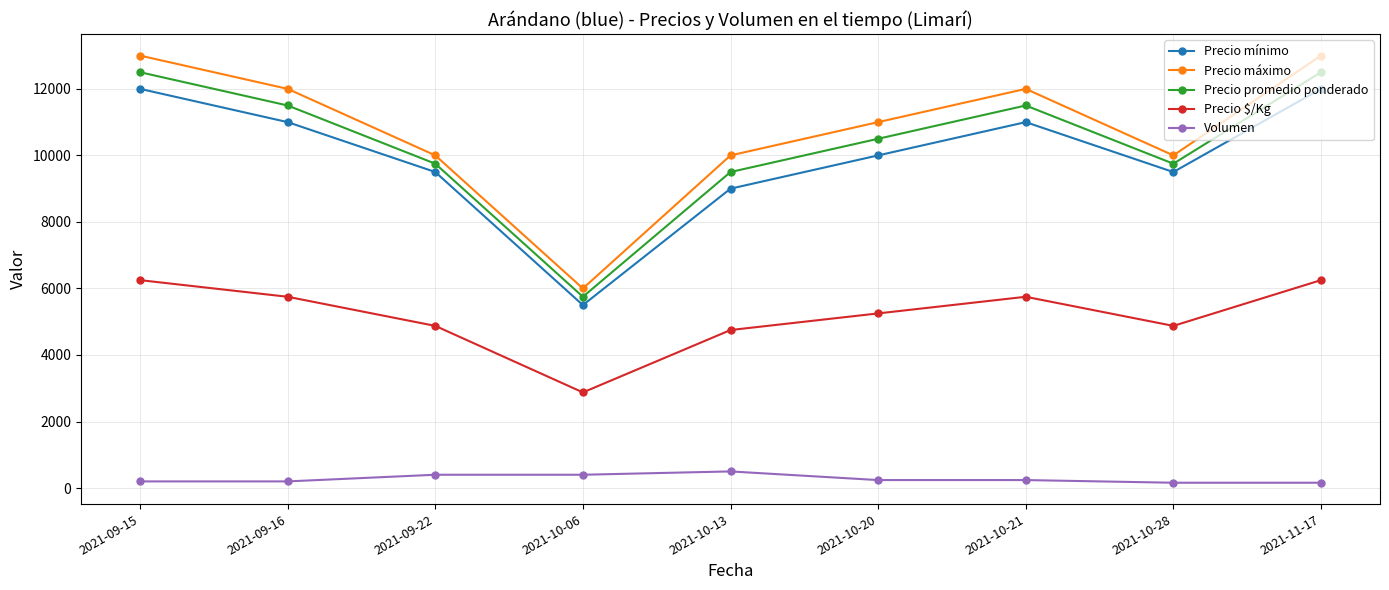

Read the Precio máximo value at 2021-10-21, to the nearest 100.

12000